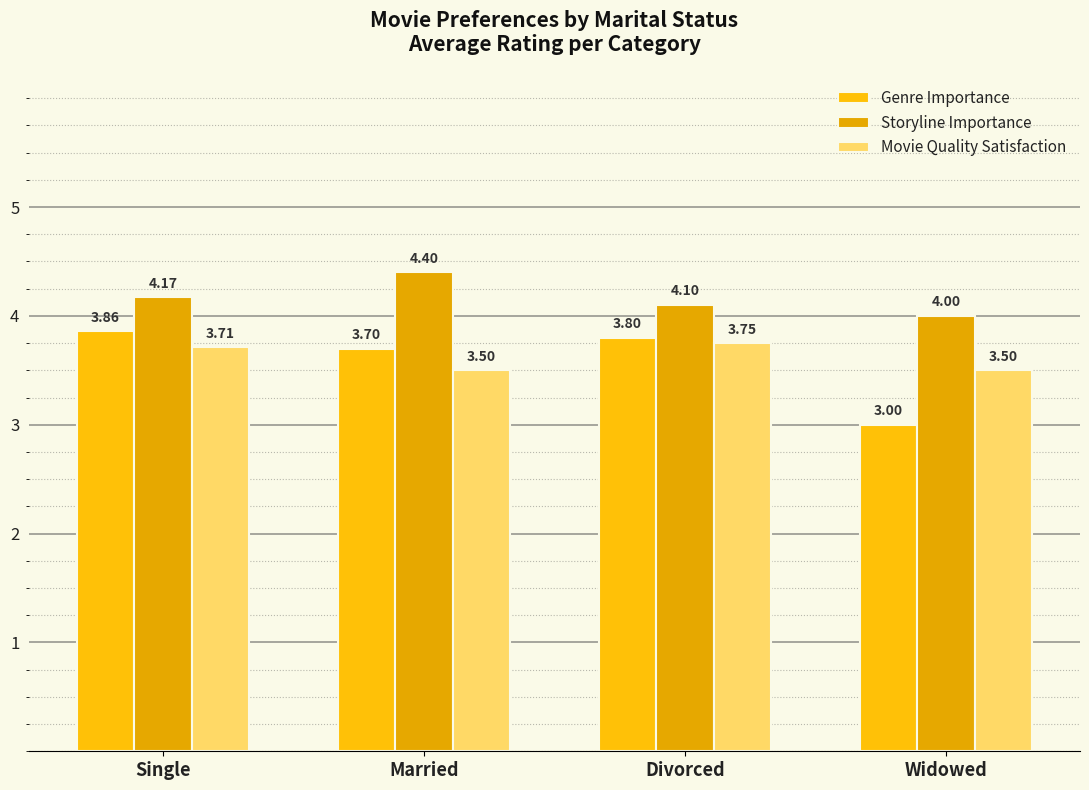

What is the sum of the Movie Quality Satisfaction values at Married and Widowed?

7.0